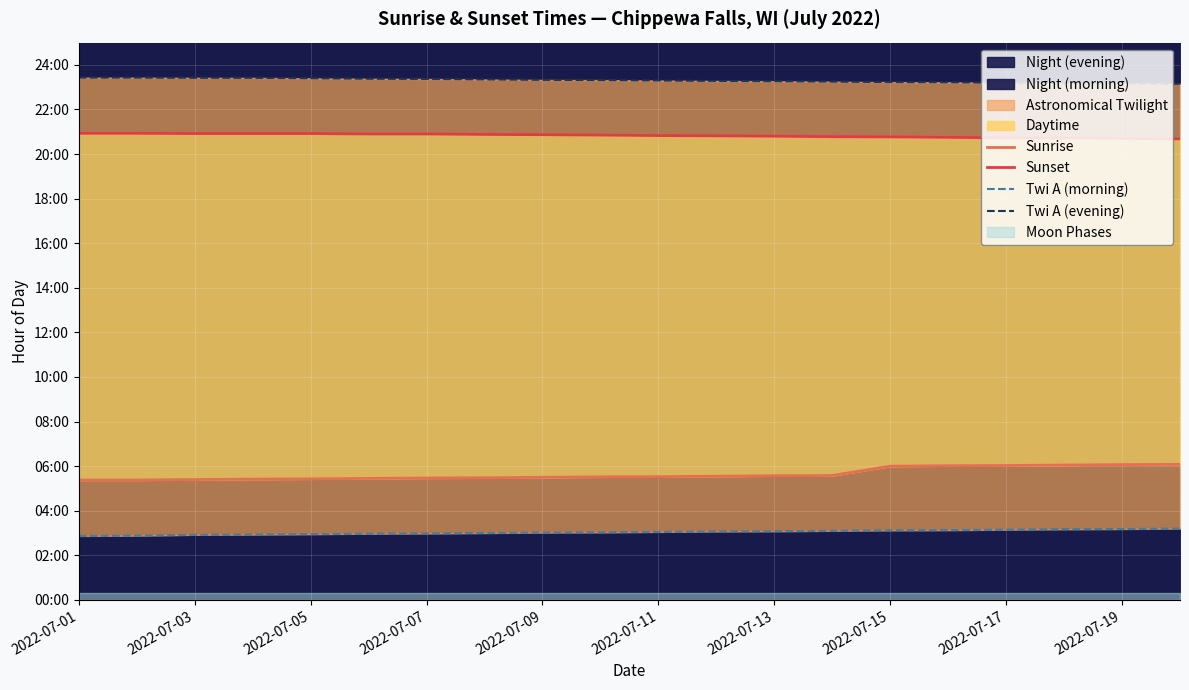

True or false: Sunset and Twi A (evening) intersect in this chart.

False